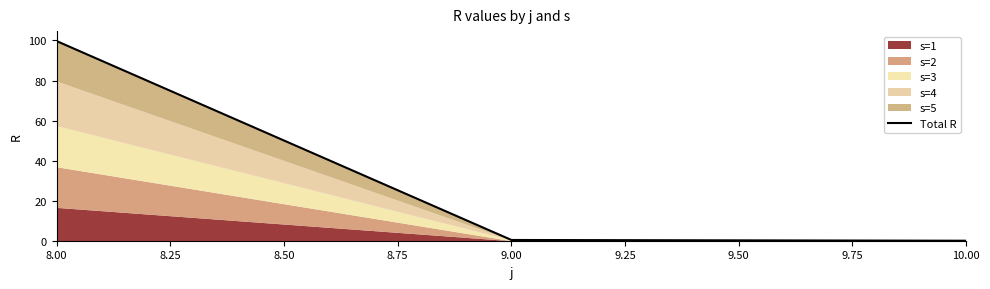

The Total R series shows 153.8 at 8.00. True or false?

False